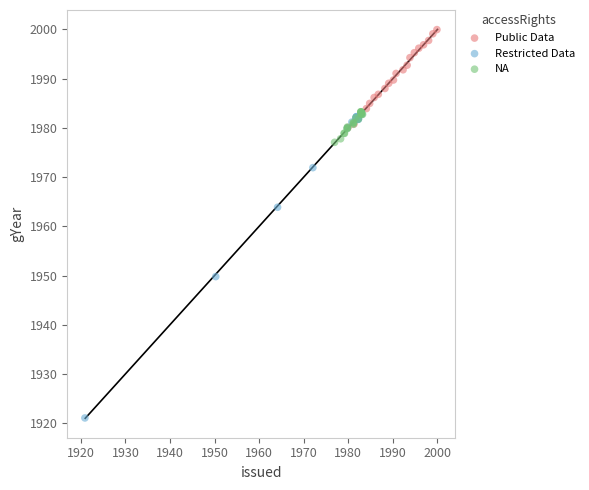

Which series has the widest spread of Y values?

Restricted Data